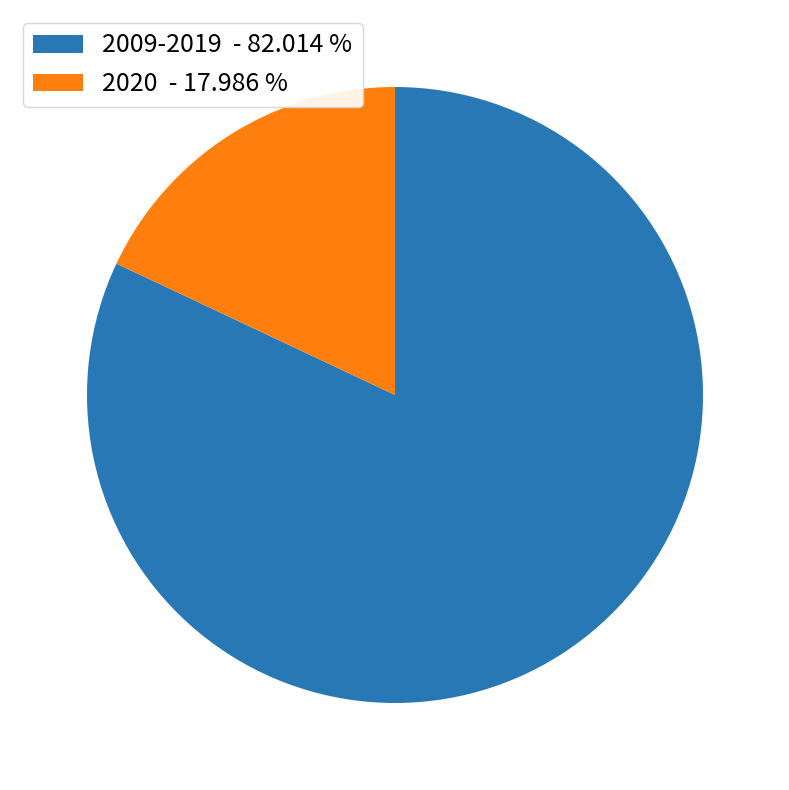

How many segments does this pie chart have?

2